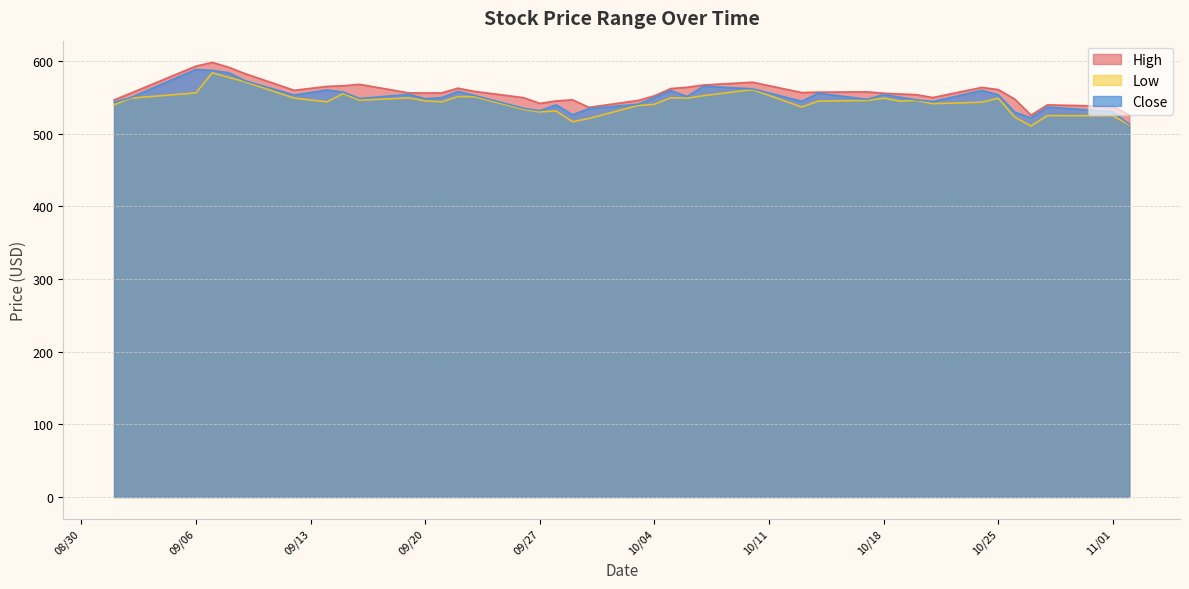

What is the average value of the Low series?

543.5